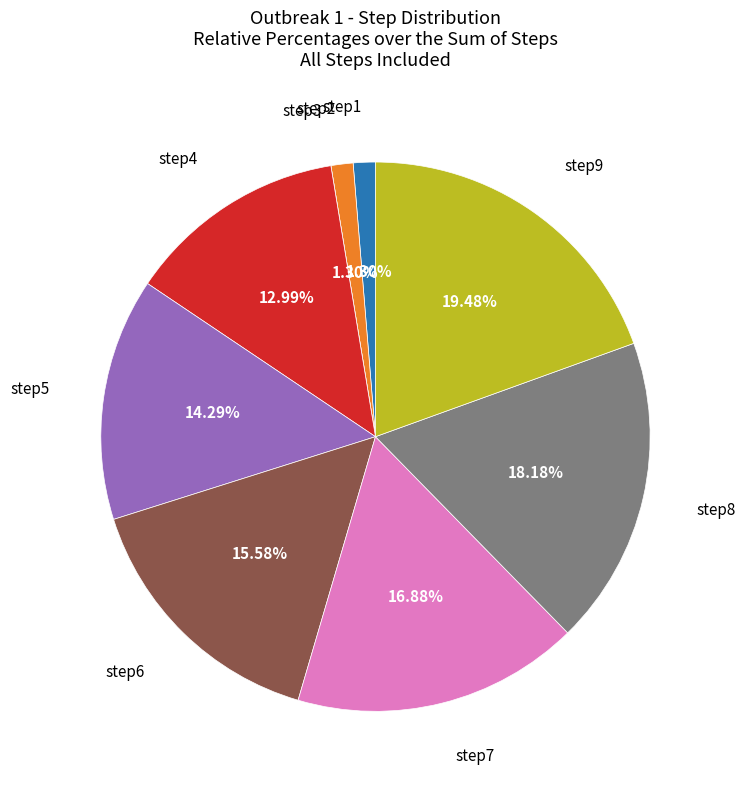

Is there a majority slice in this chart?

No